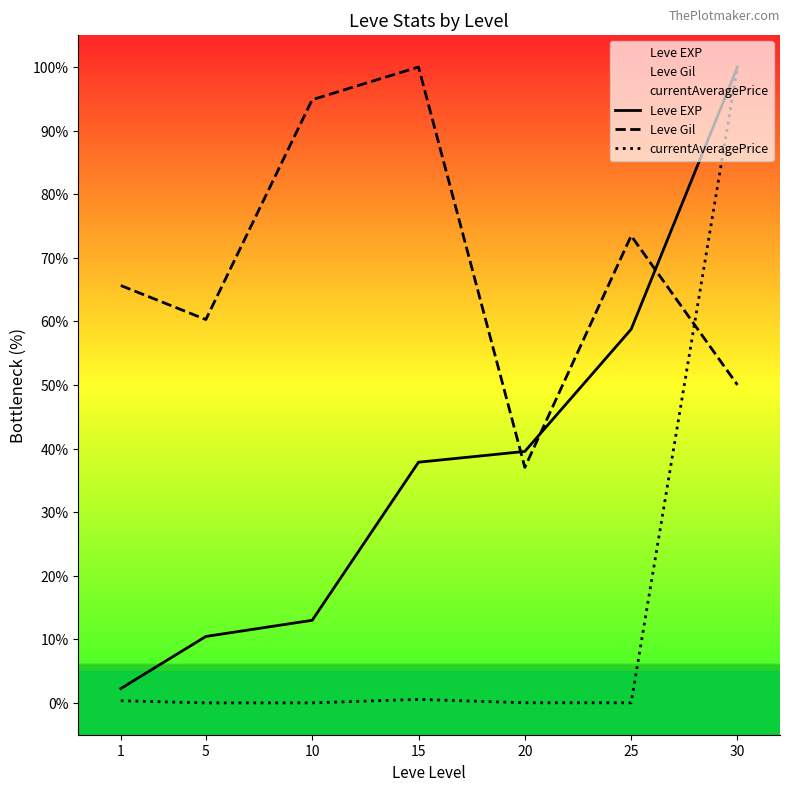

Where do Leve Gil and currentAveragePrice first cross each other?

25 and 30